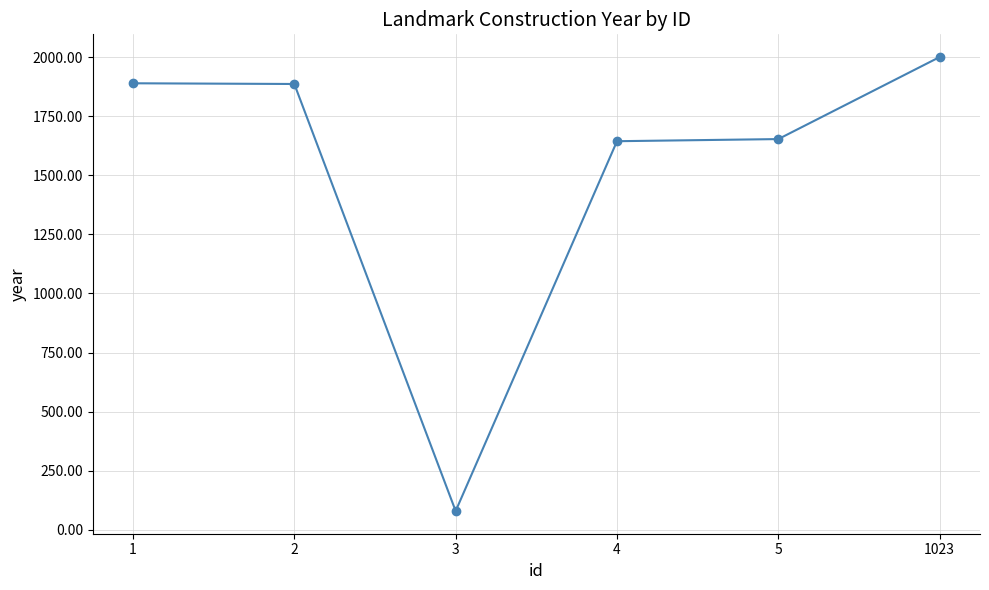

What is the value of the 2nd point from the left?

1886